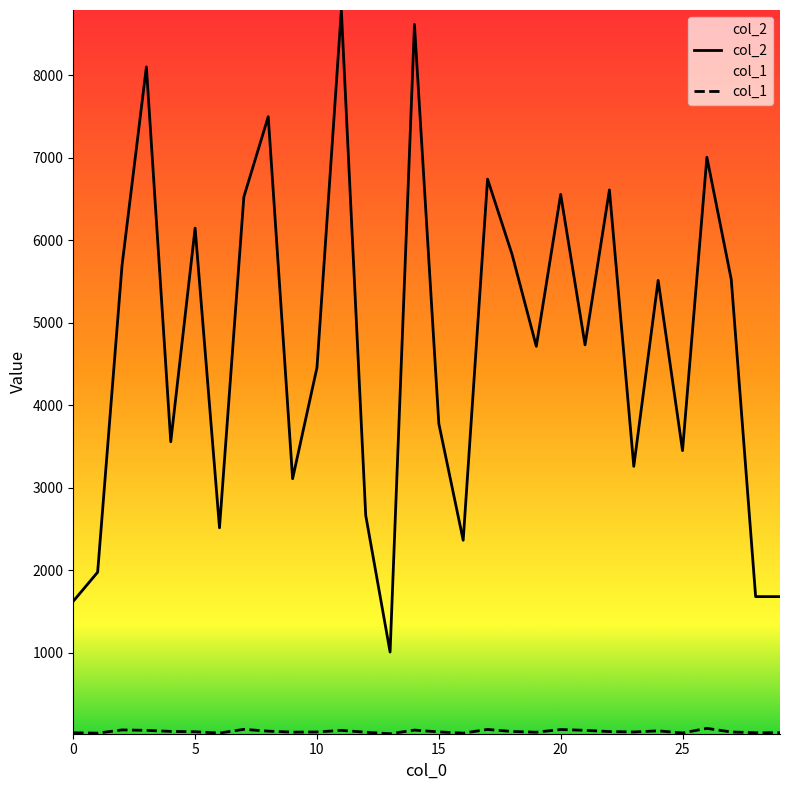

Which series changed the most between 20 and 23?

col_2